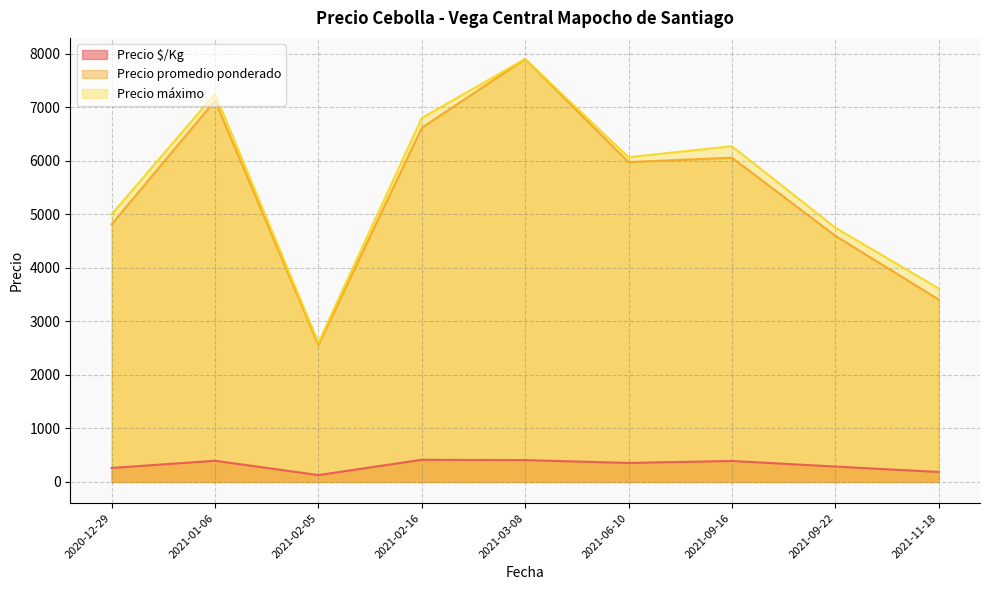

What is the spread (max minus min) of values at 2021-02-05?

2472.0